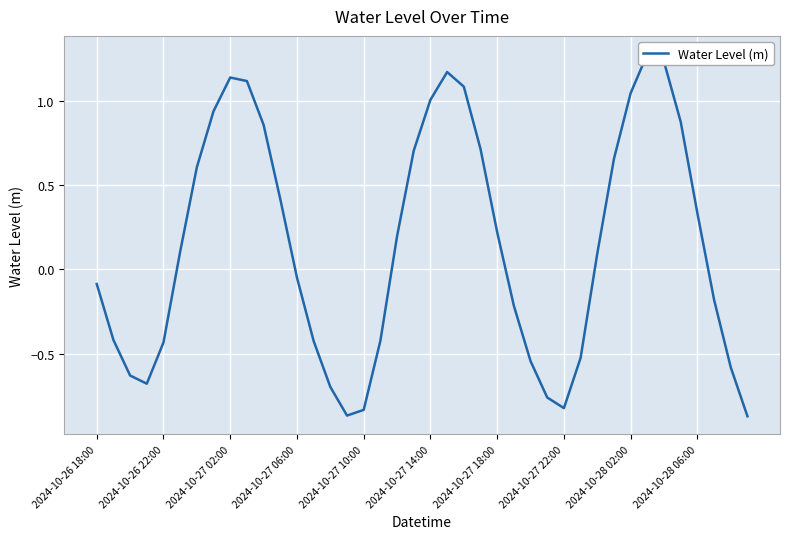

How many data points are less than 0?

19